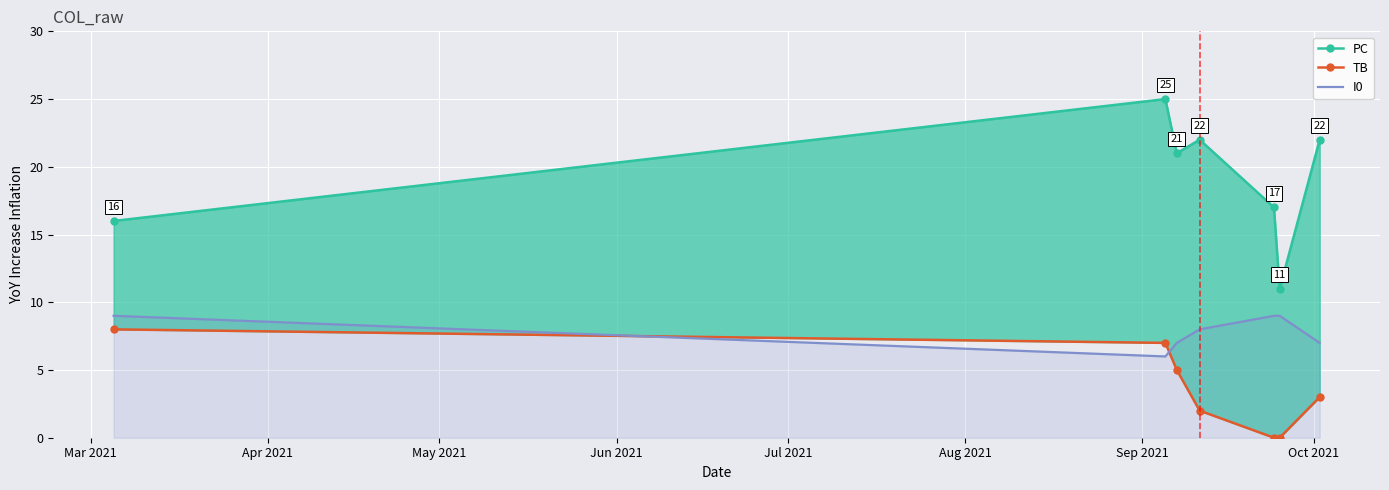

Reading right to left, extract all data points from this chart.

PC: 22	11	17	22	21	25	16
TB: 3	0	0	2	5	7	8
I0: 7	9	9	8	7	6	9